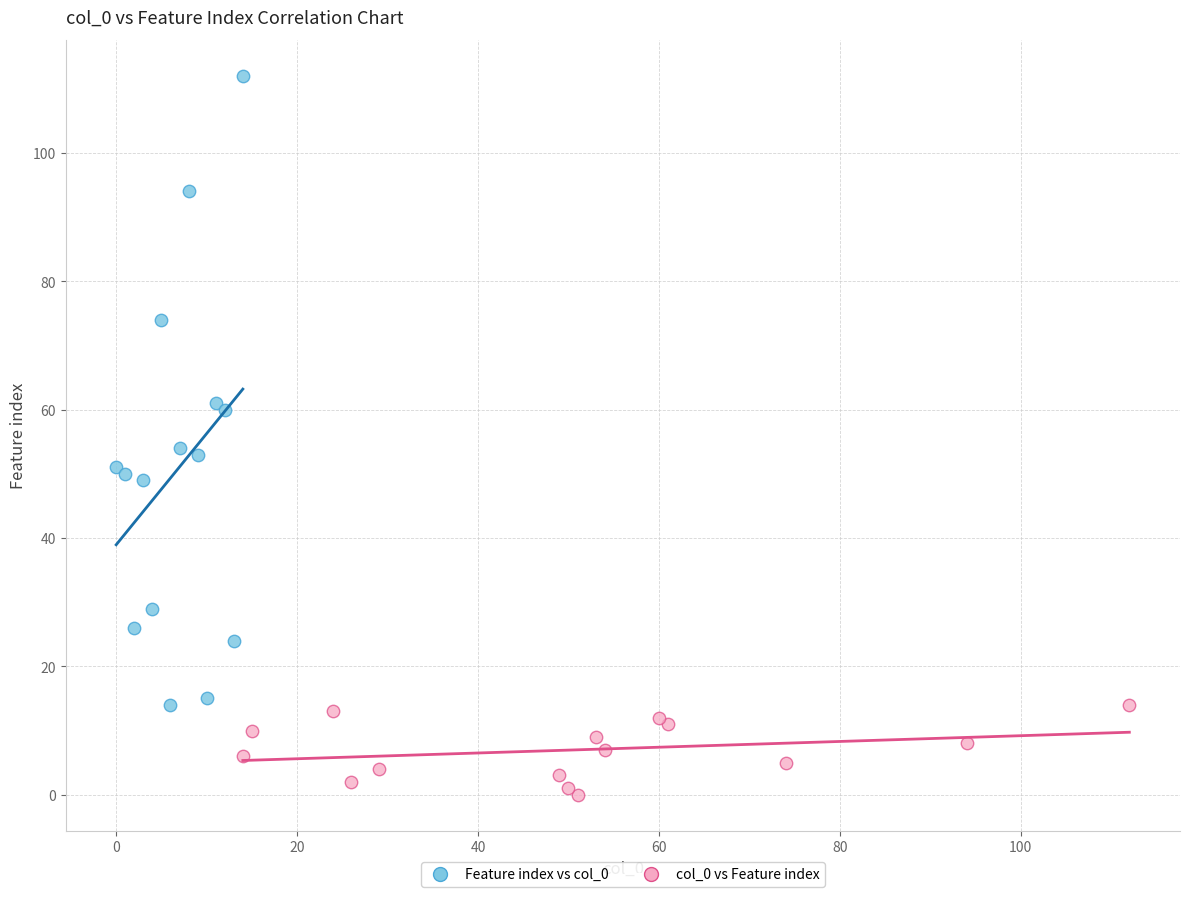

Which series reaches the maximum Y coordinate?

Feature index vs col_0